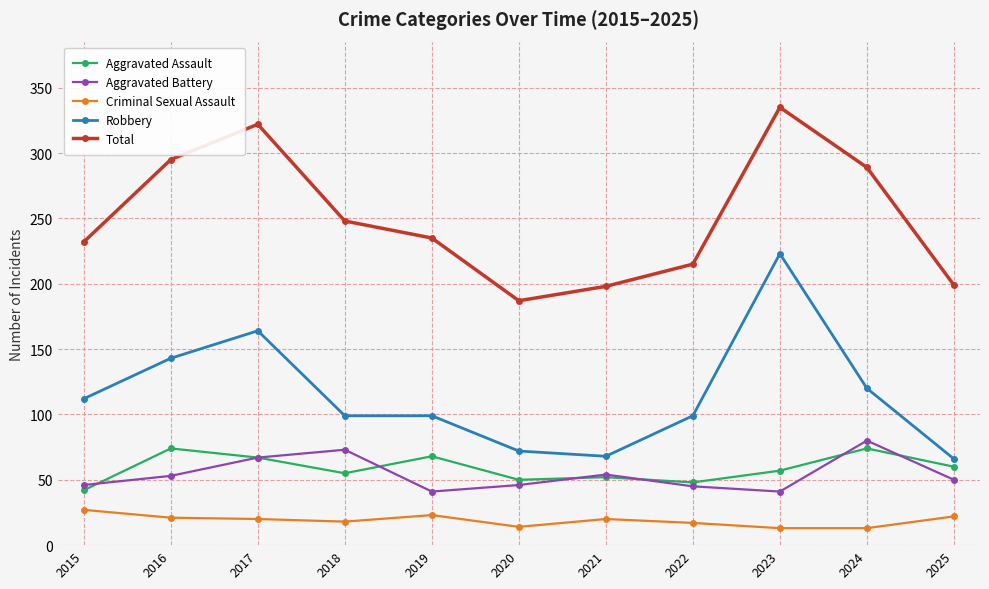

What is the sum of the Aggravated Assault values at 2016 and 2017?

141